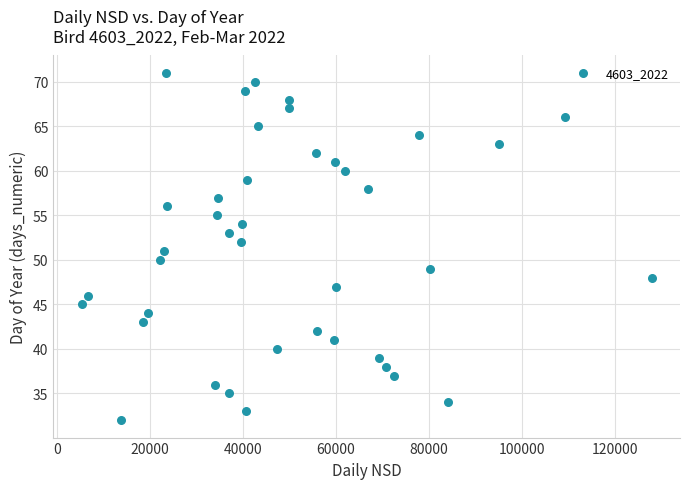

What is the range of Y values (max minus min)?

39